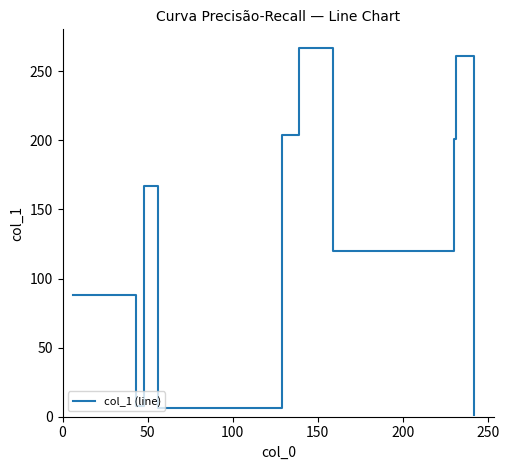

How many interior local peaks (higher than both neighbors) does the data have?

3